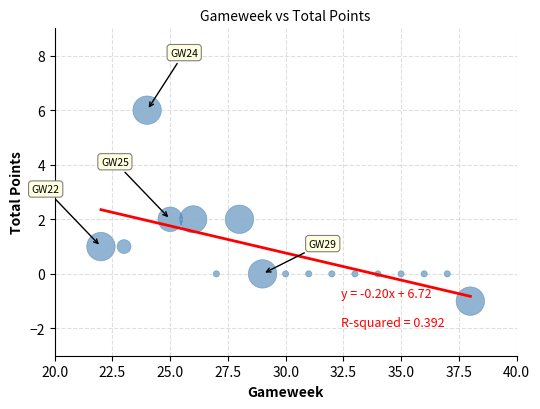

What is the range of Y values (max minus min)?

7